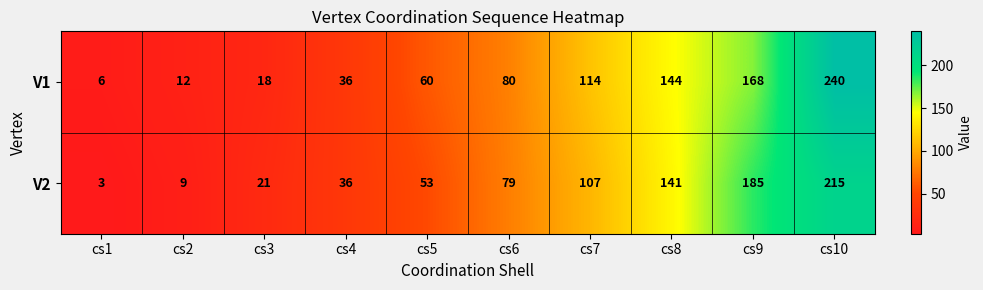

Is it true that V1 equals 44 at cs8?

False